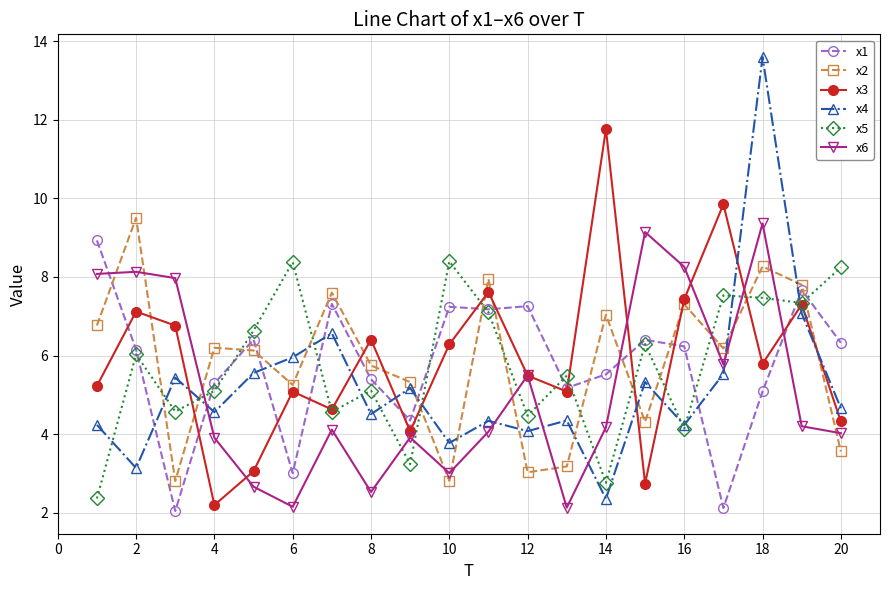

True or false: x3 has more than 0 points higher than both neighbors.

True